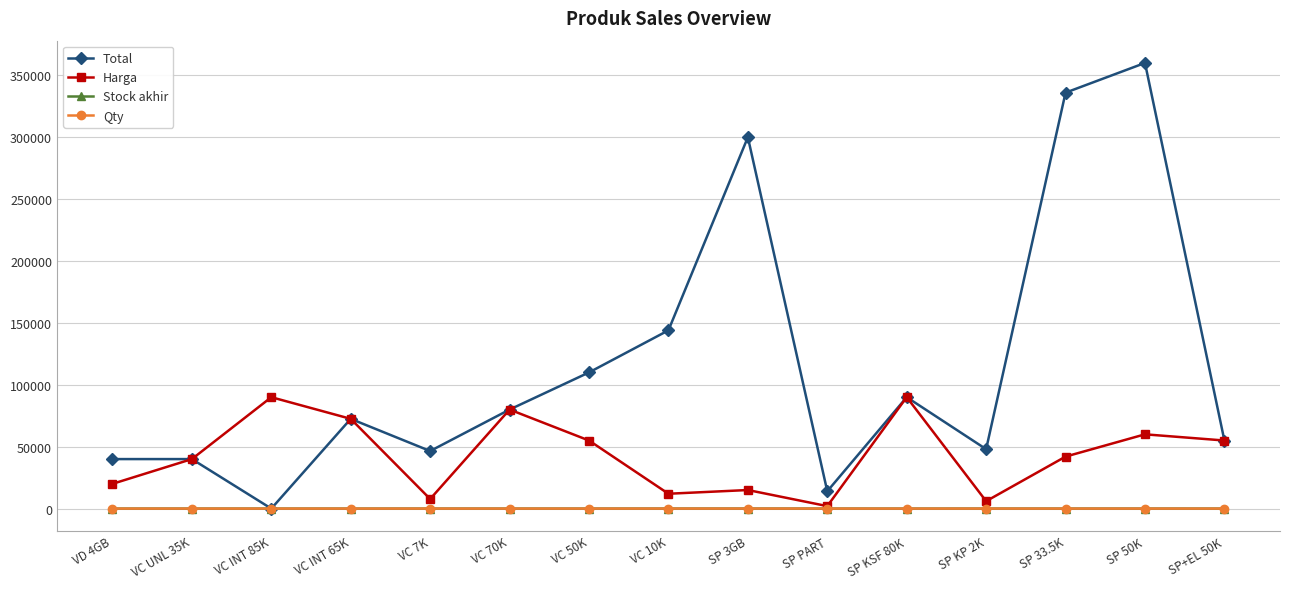

Is this an area chart (filled region under the line)?

No